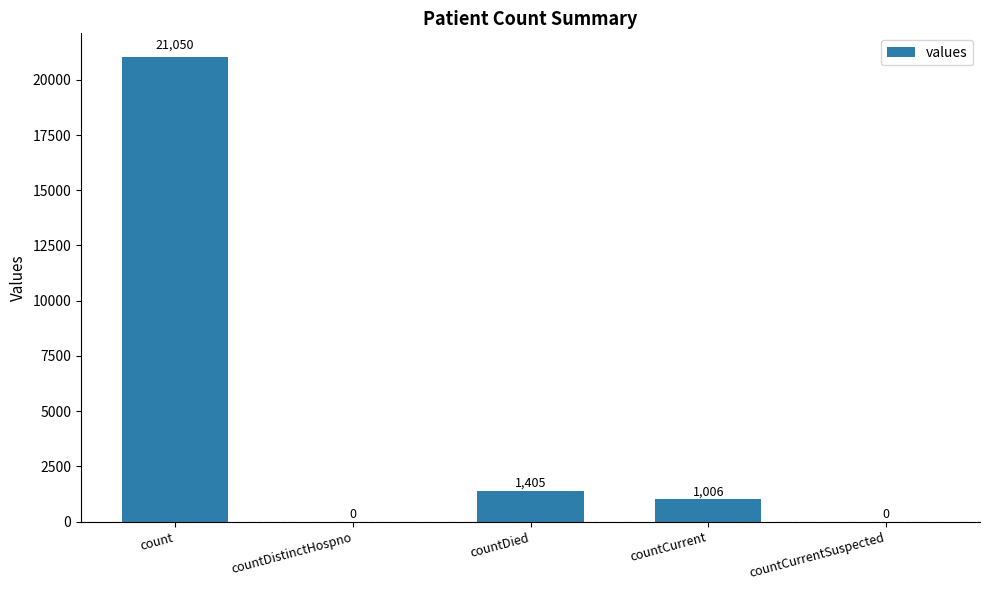

Between countDistinctHospno and countCurrent, which is larger?

countCurrent